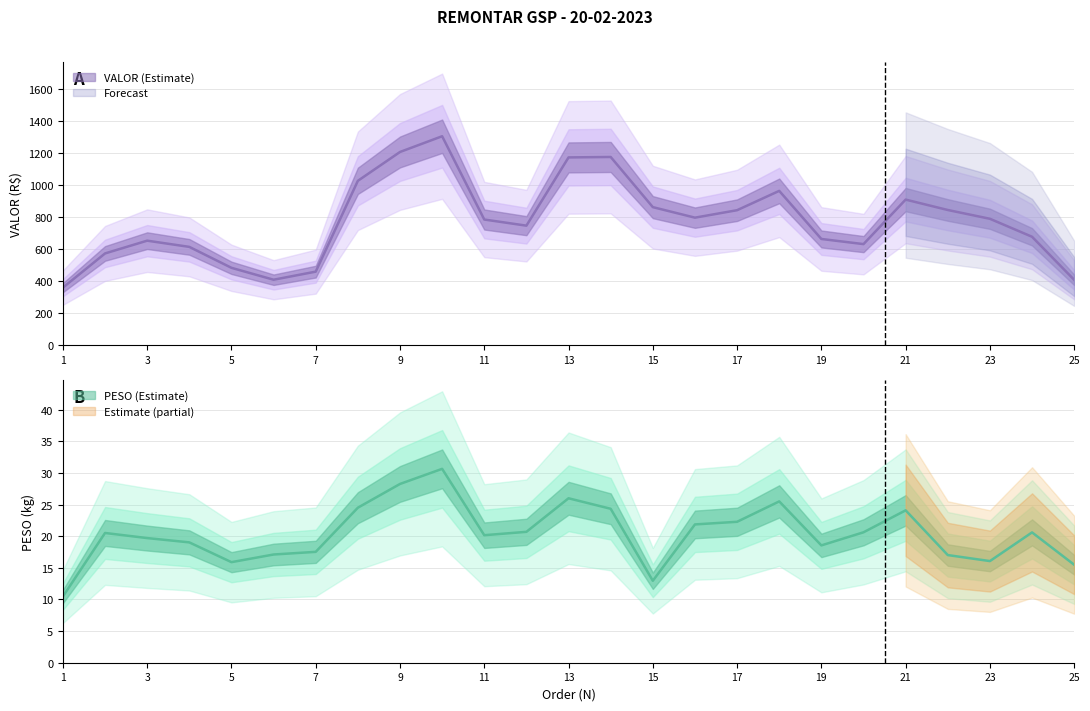

The value of PESO at 6 is 33.9. True or false?

False